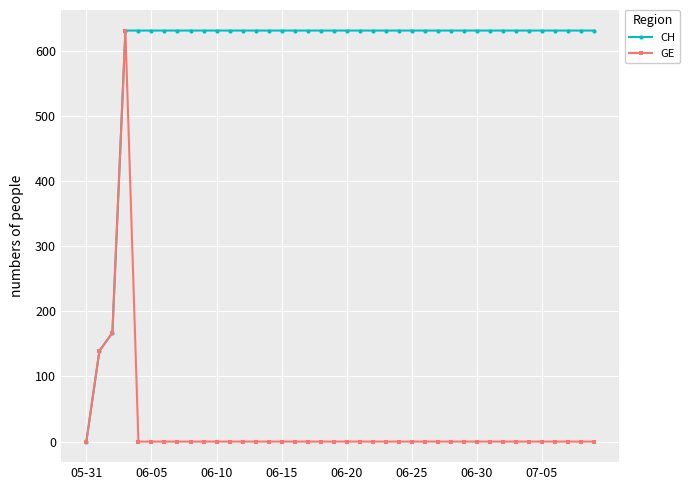

List the series in order of their overall mean, highest first.

CH, GE